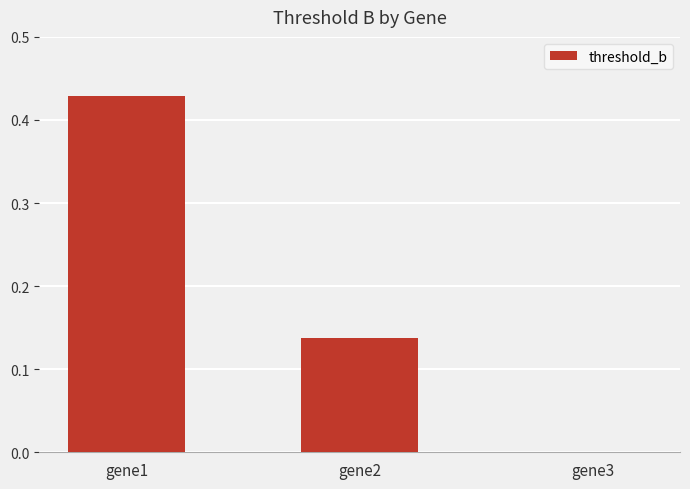

What is the sum of all values?

0.6